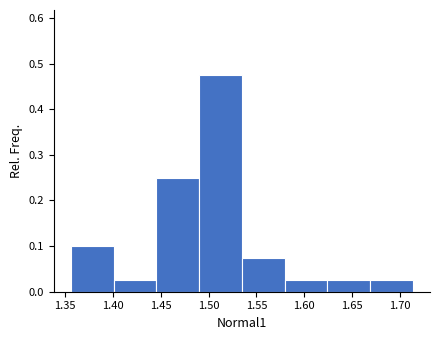

Over which range of the x-axis is the bar tallest?

1.490 to 1.535